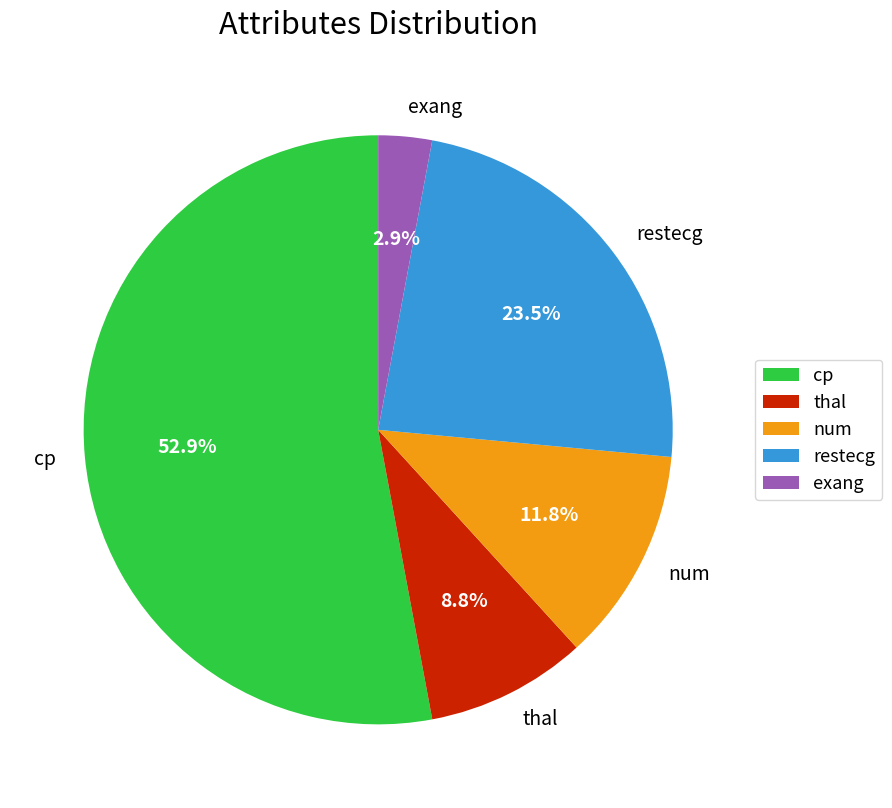

How many slices are in this pie chart?

5